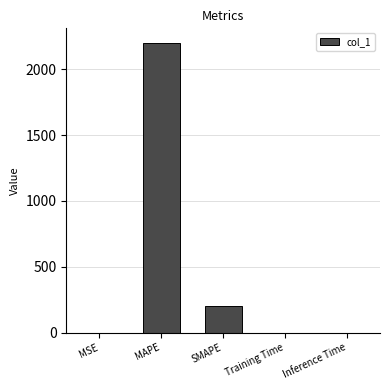

What is the sum of all values?

2400.8